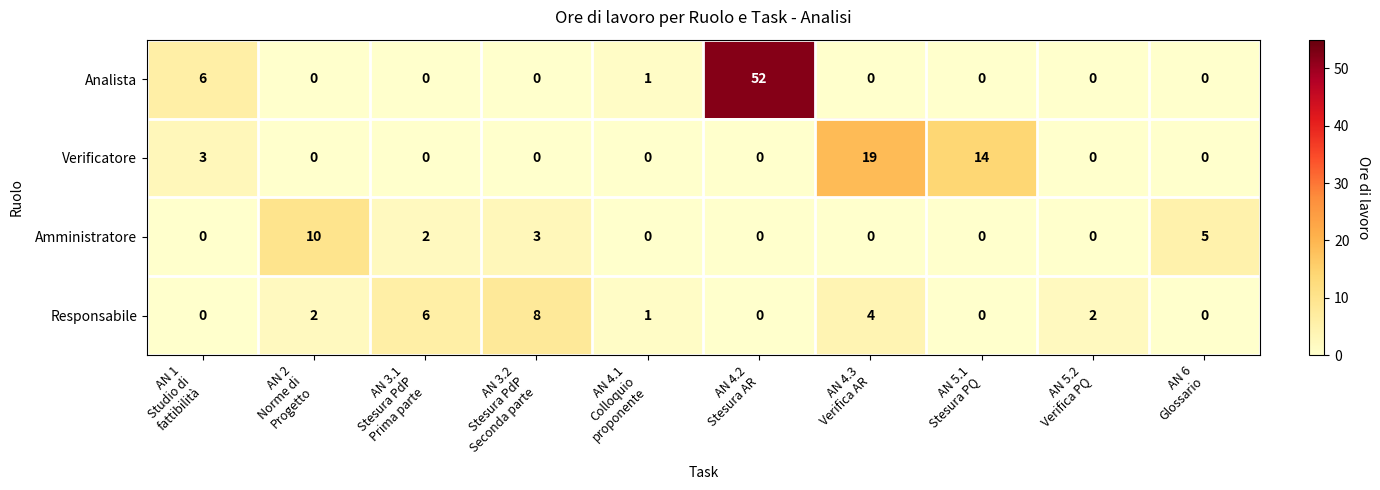

What is the sum of all Verificatore values?

36